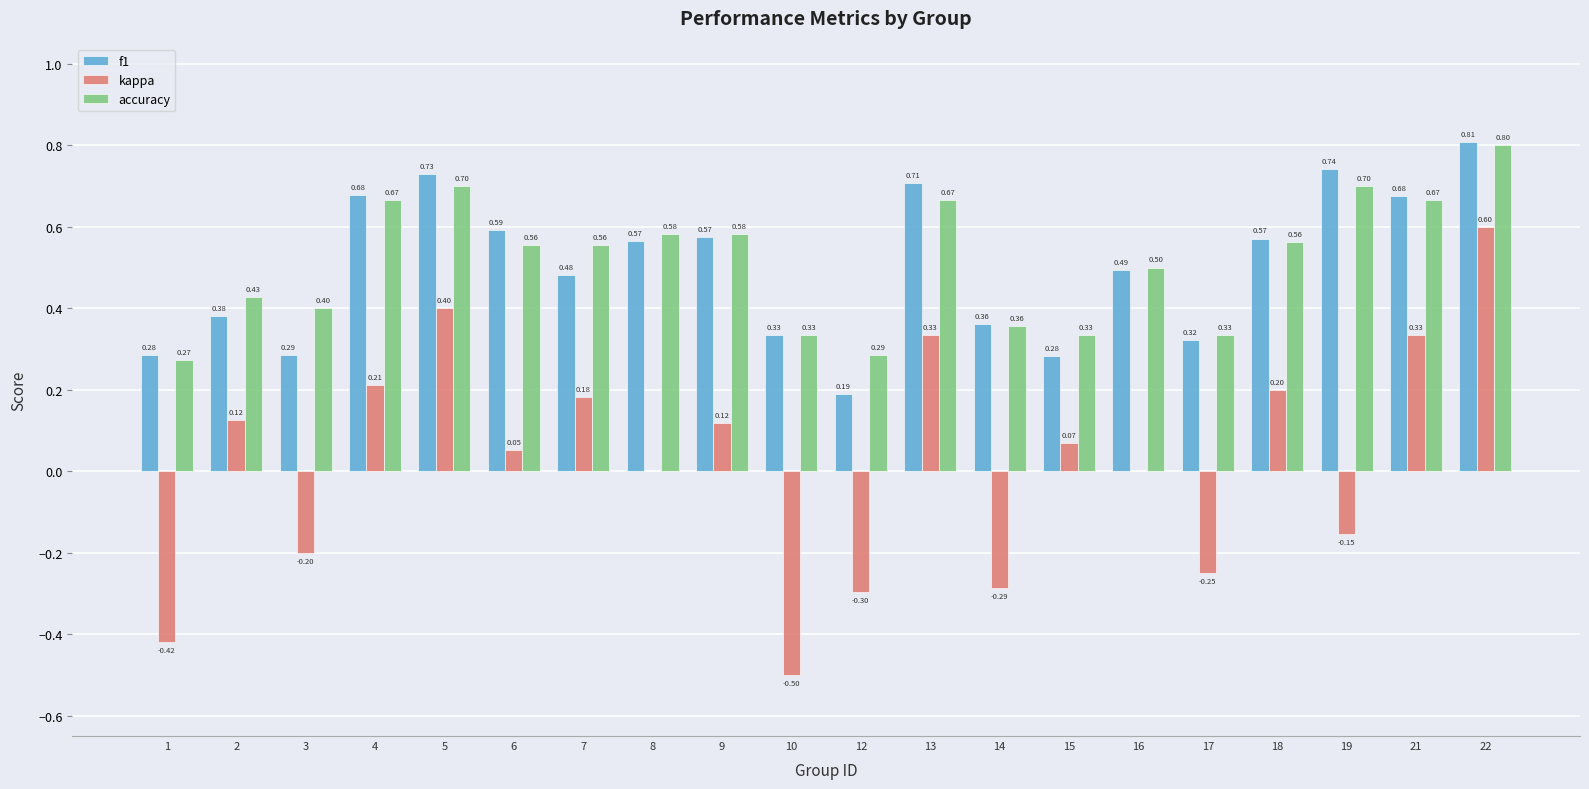

What is the total value across all series at 7?

1.2